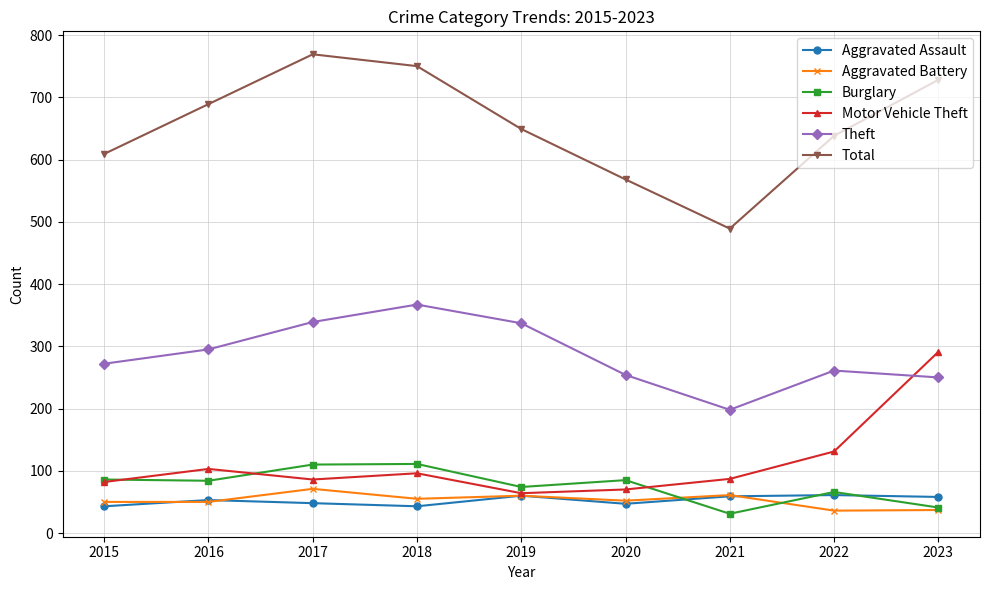

What is the difference between the Motor Vehicle Theft values at 2020 and 2018?

26